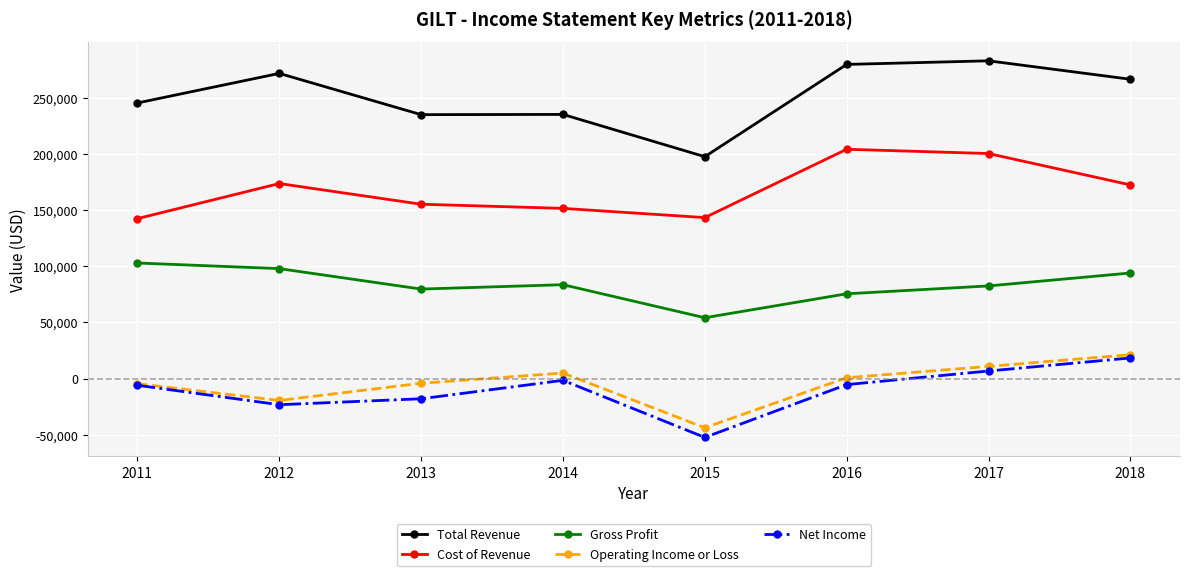

How many values in the Cost of Revenue series are below 172400?

4